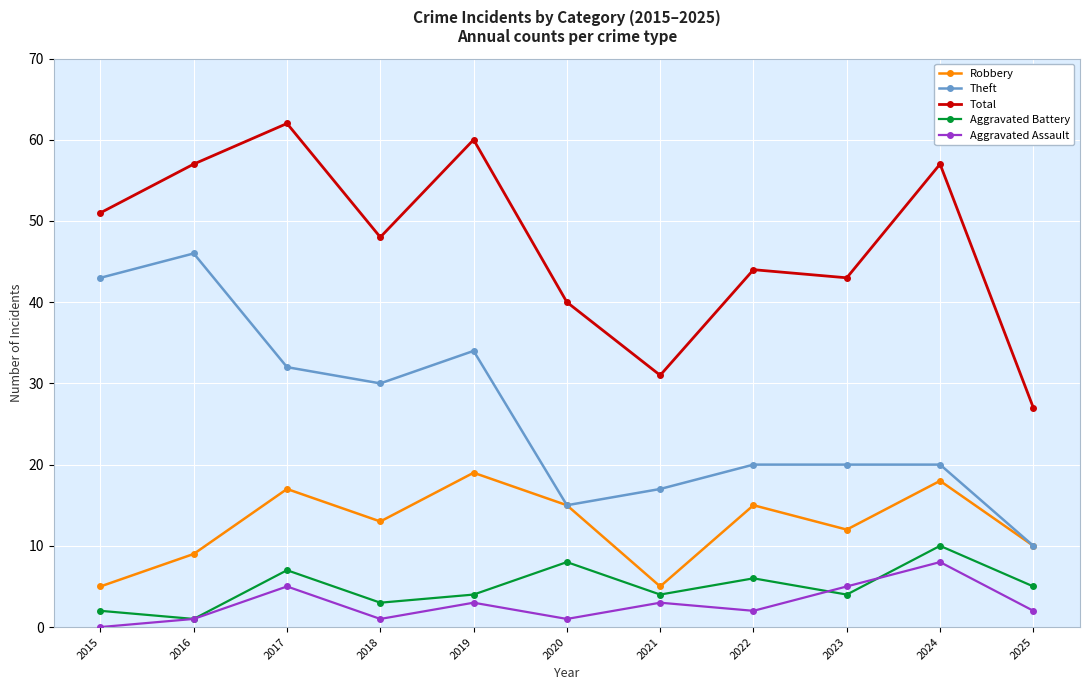

At which label does Theft reach its minimum?

2025